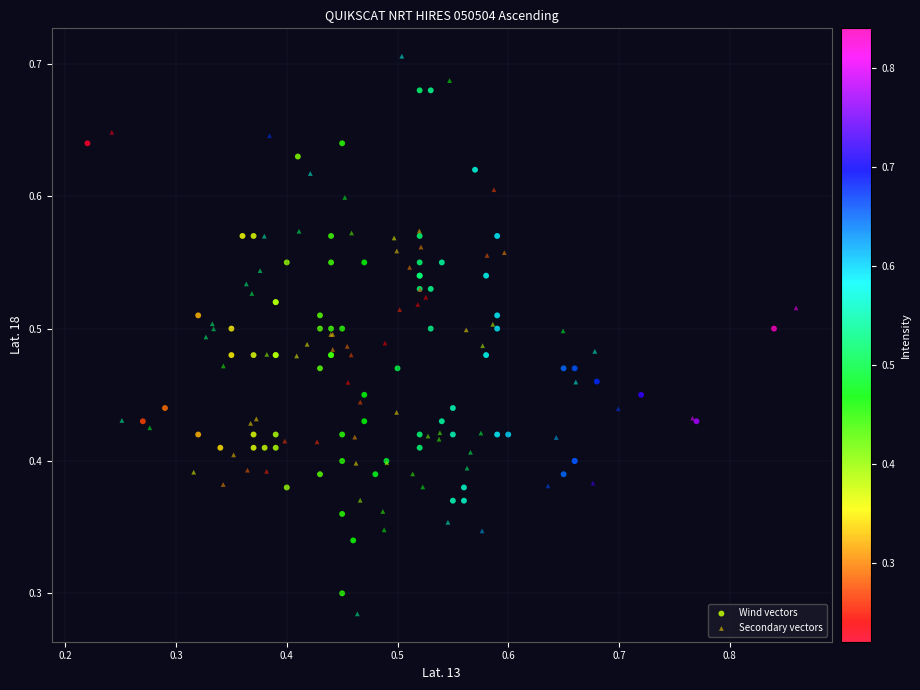

Which series has the widest spread of Y values?

Secondary vectors